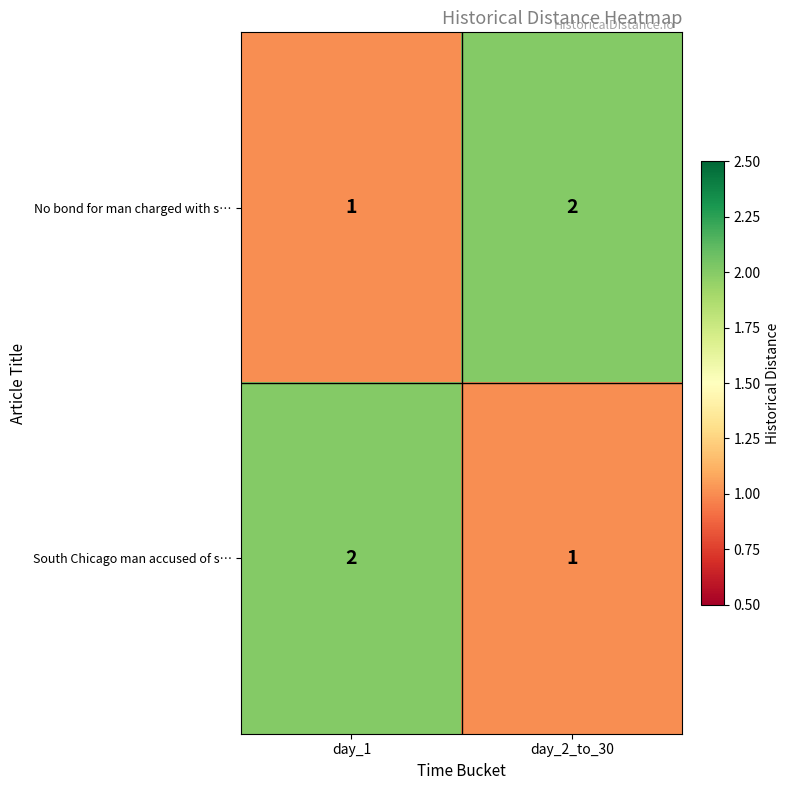

List the labels in order of South Chicago man accused of s… value, largest first.

day_1, day_2_to_30